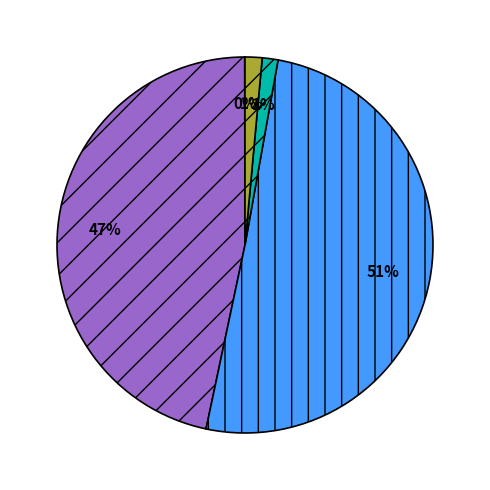

To the nearest percent, what is the average slice percentage?

20%